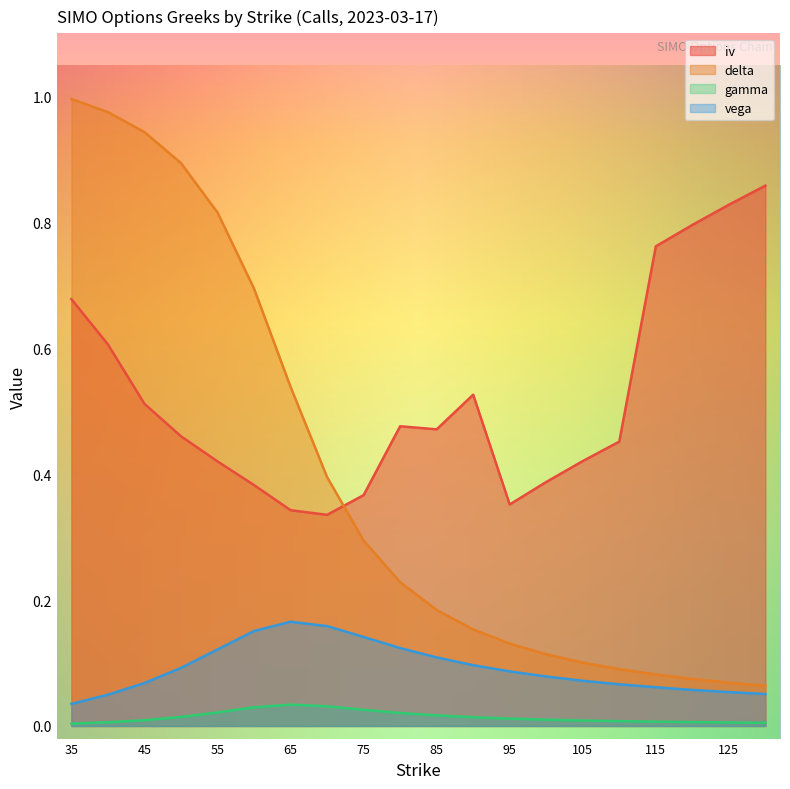

What are all the series names shown in the legend?

iv, delta, gamma, vega